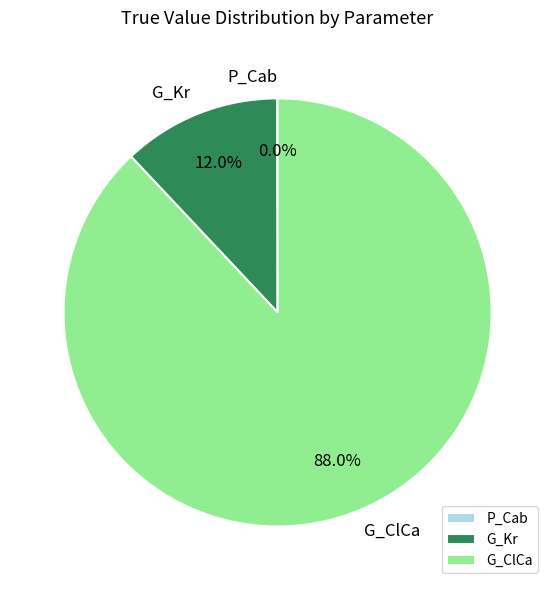

Which category has the biggest portion of the pie?

G_ClCa